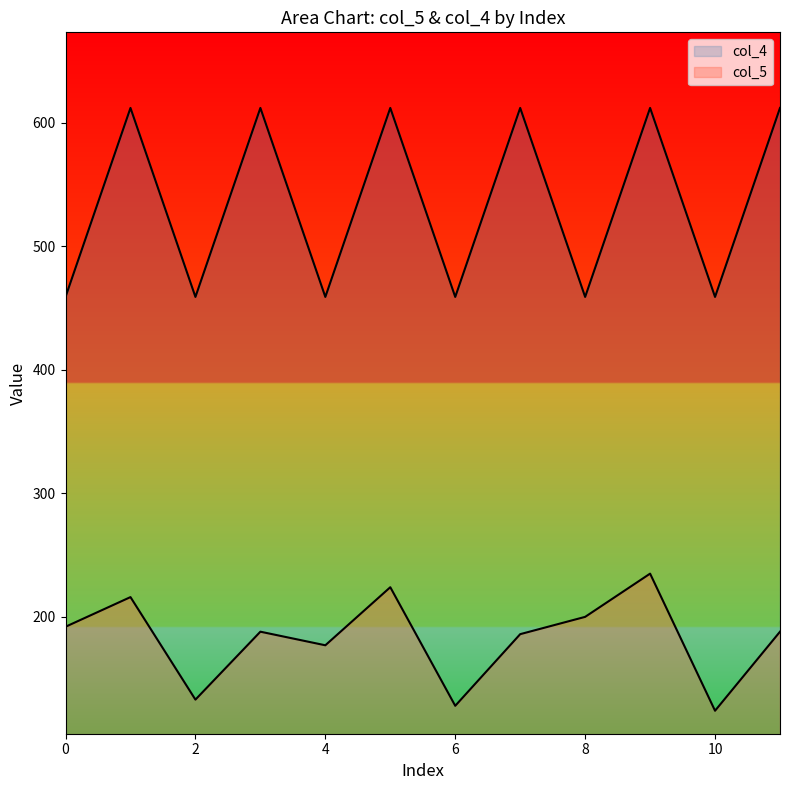

True or false: col_5 and col_4 intersect in this chart.

False